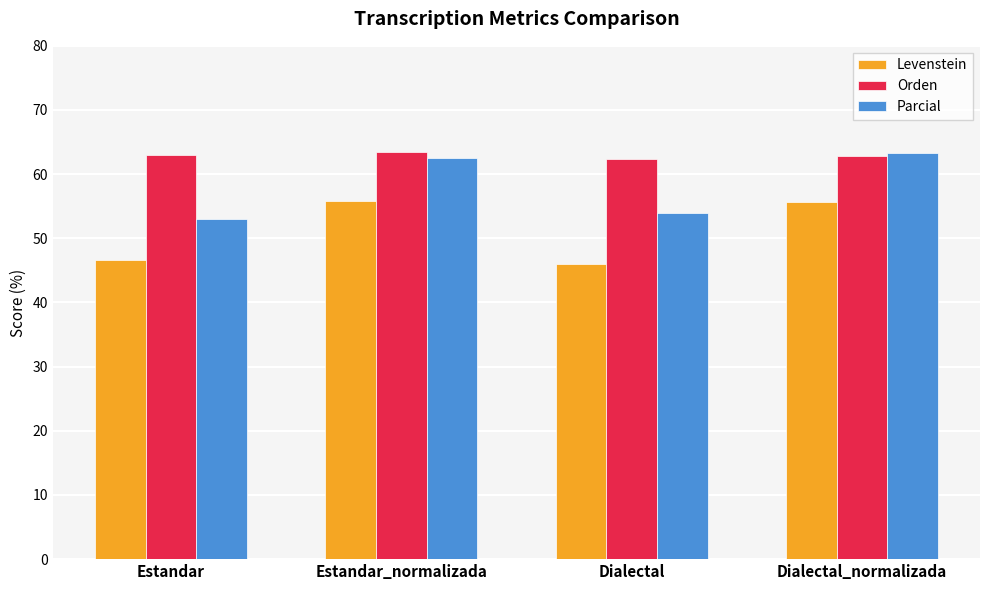

Between Estandar and Estandar_normalizada, which series saw the biggest shift?

Parcial